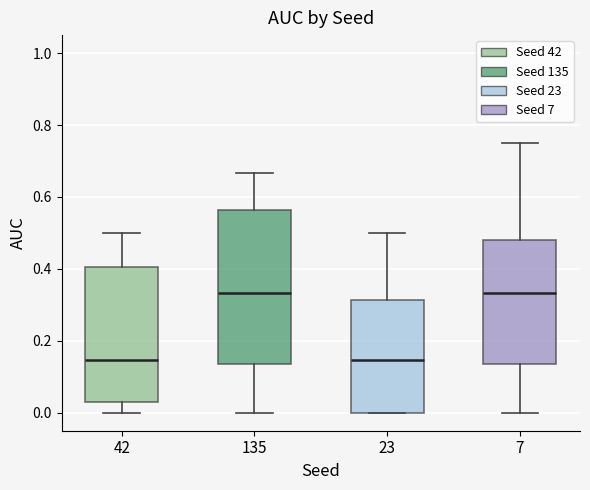

Which box is the tallest, from its lower edge to its upper edge?

135